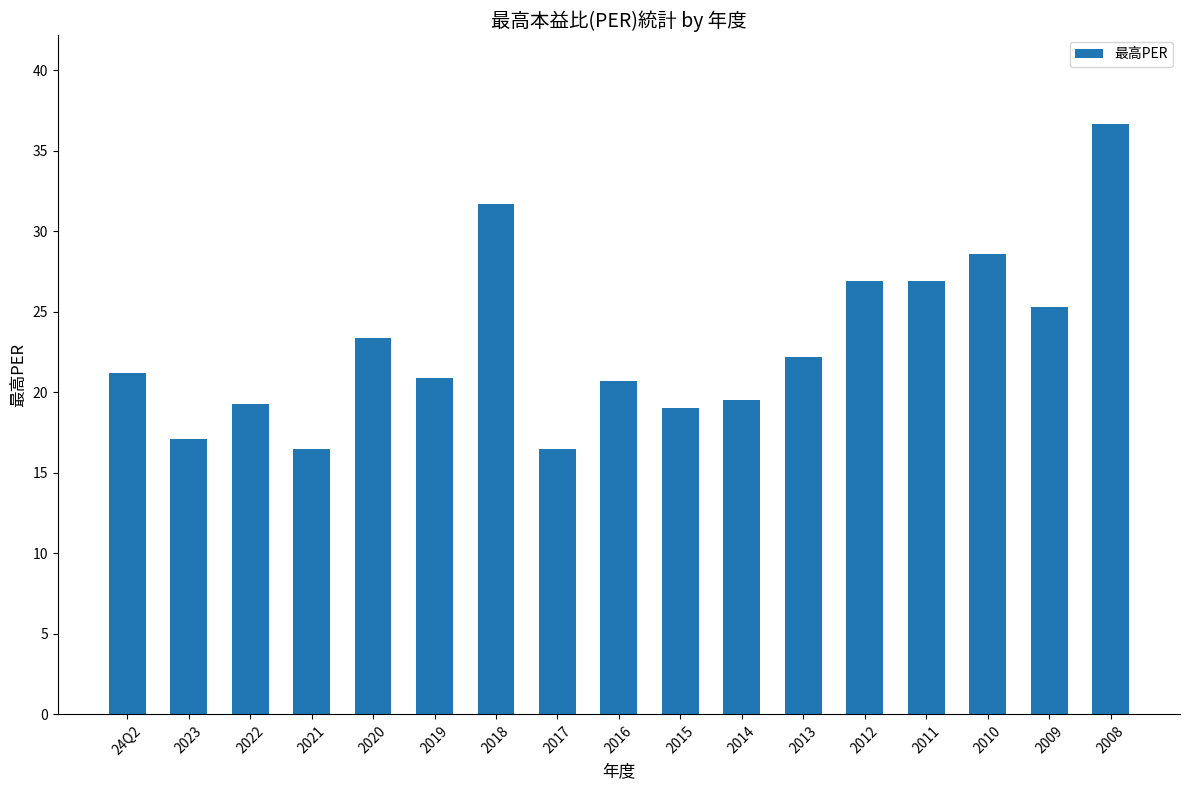

Reading left to right, list all the values displayed in this chart.

21.2	17.1	19.3	16.5	23.4	20.9	31.7	16.5	20.7	19.0	19.5	22.2	26.9	26.9	28.6	25.3	36.7